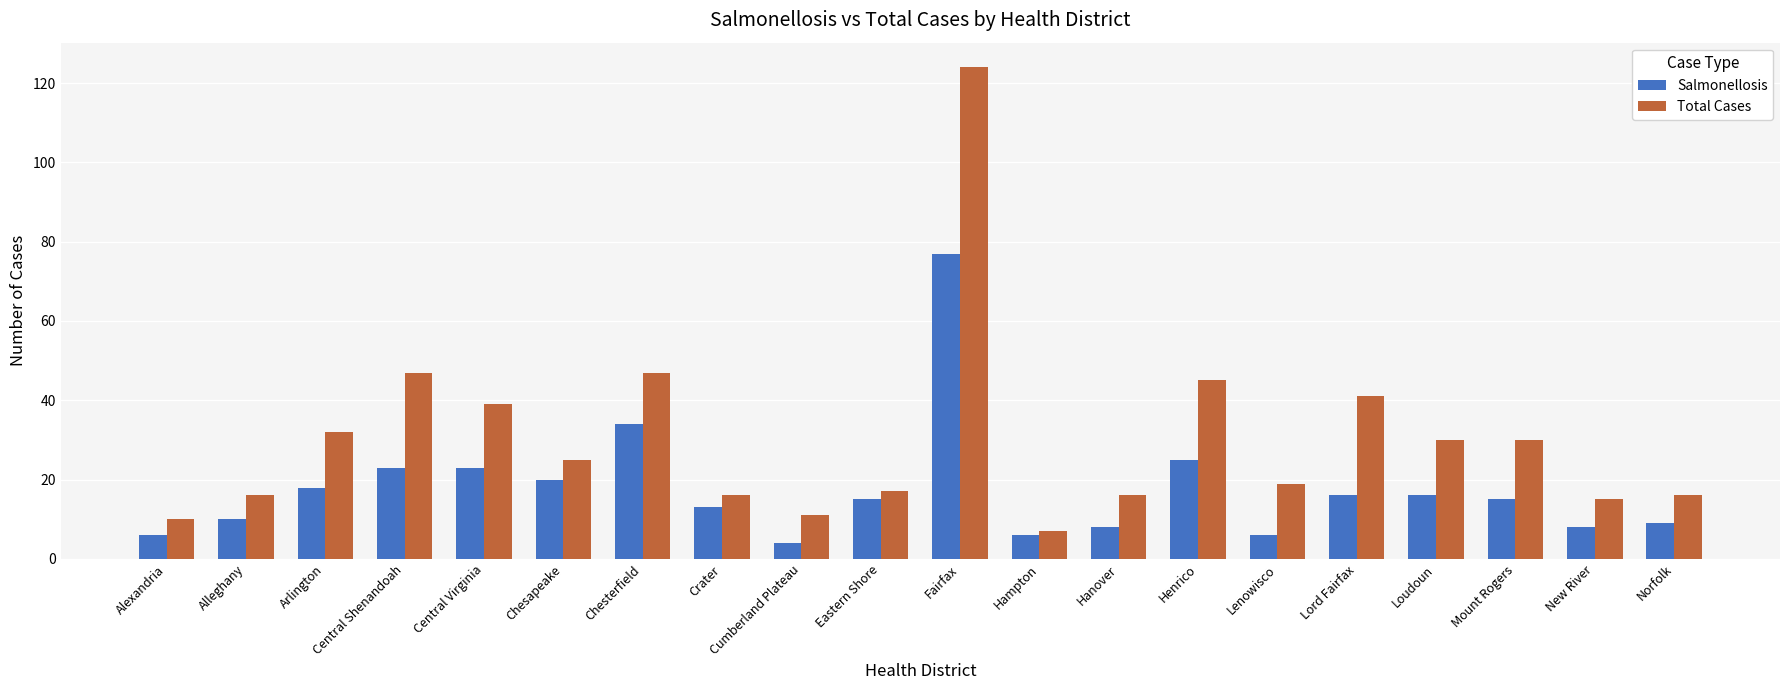

Which series has the largest range (max minus min)?

Total Cases